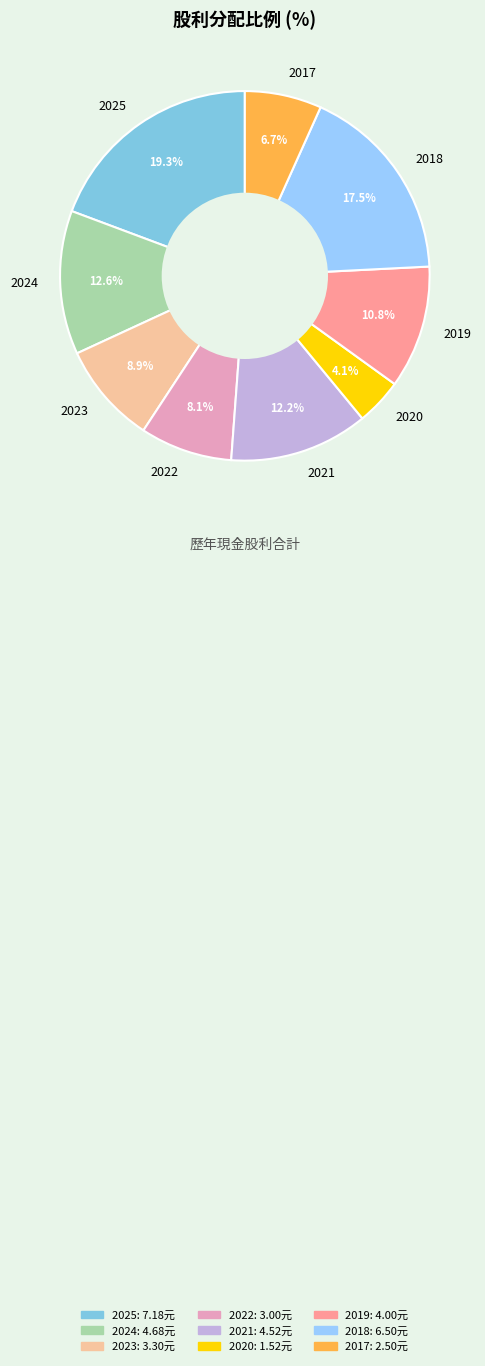

Does 2020 represent more than half of the total?

No